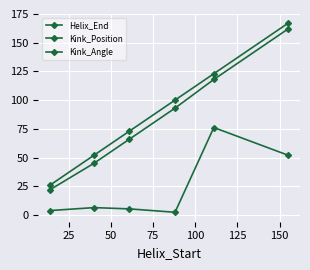

Count the number of categories in the chart.

6